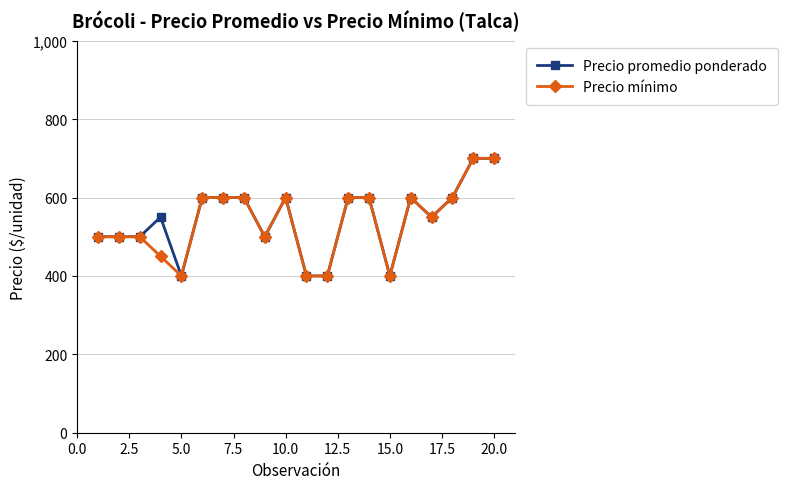

What is the value of the Precio mínimo point at the 19th from the left?

700